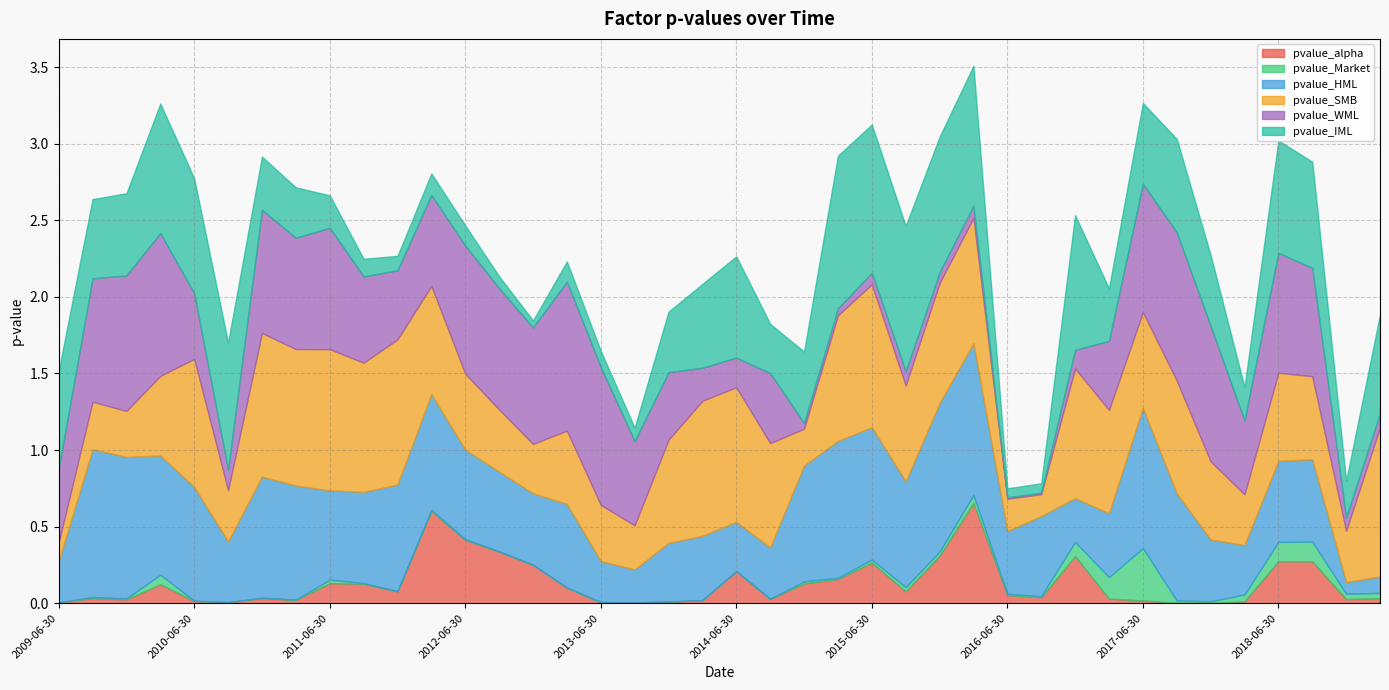

The value of pvalue_alpha at 2009-12-31 is 0.0. True or false?

True